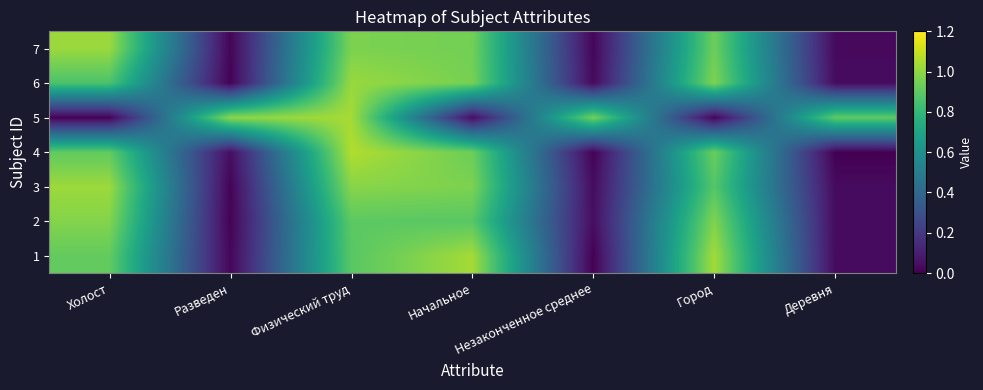

What is the maximum value shown in the chart?

1.1